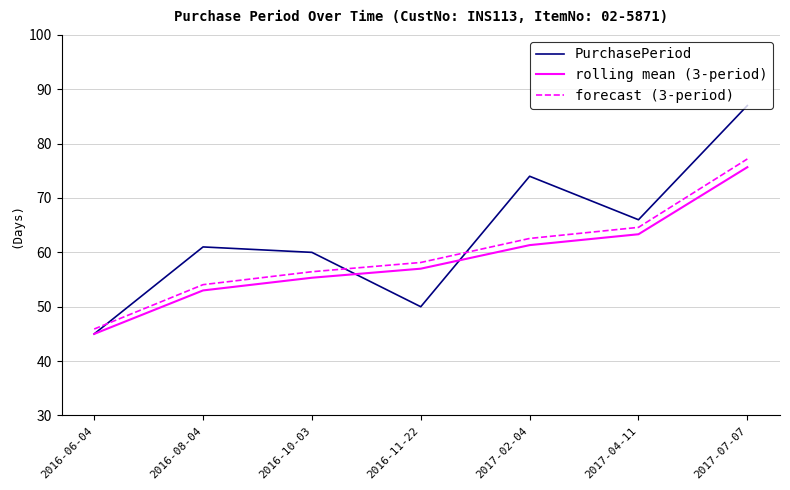

What is the sum of all forecast (3-period) values?

418.9